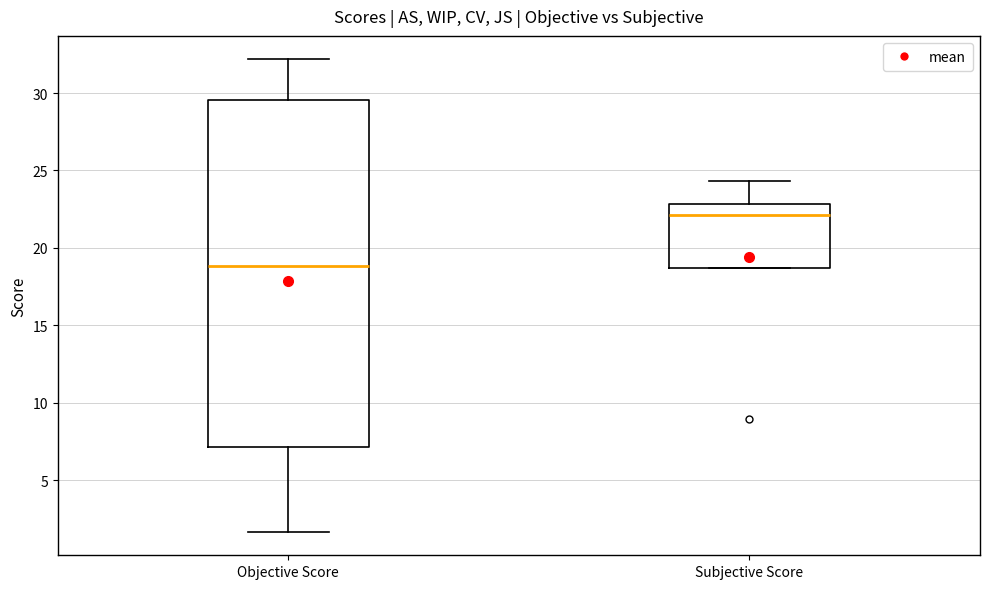

Where is the upper edge of the box for Objective Score on the y-axis? The values are not printed on the chart, so give them approximately, as read against the axis.

29.5